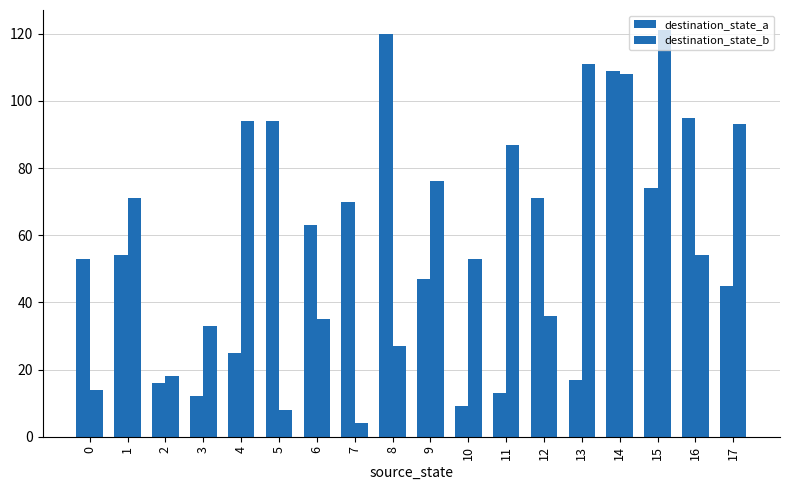

Which category has the highest value in the destination_state_b series?

15